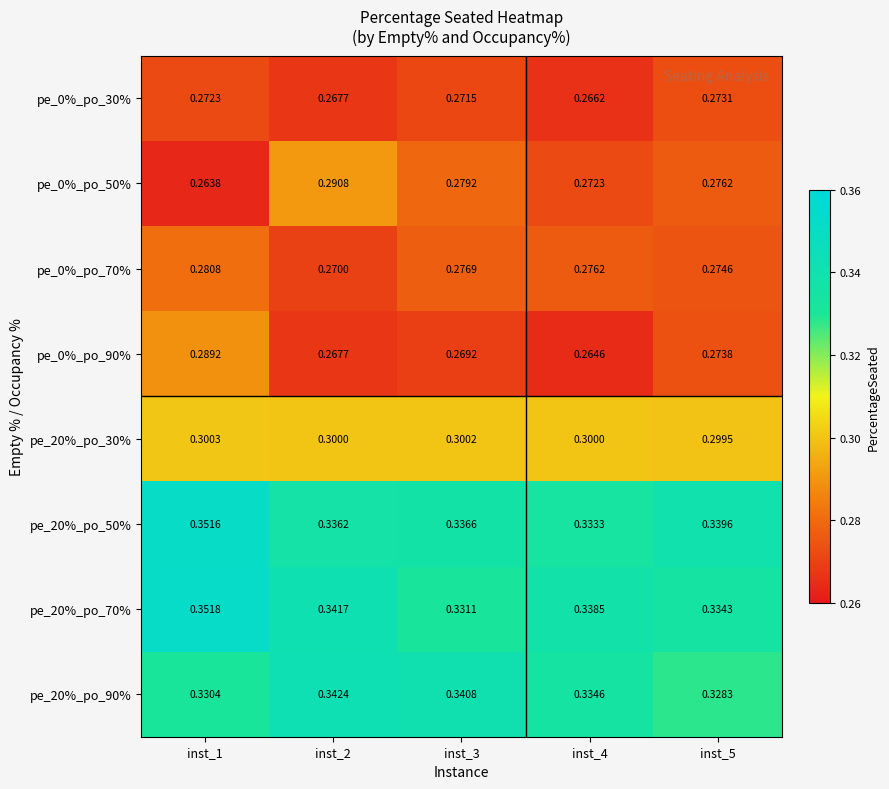

Is the value of pe_20%_po_50% at inst_3 greater than the value of pe_0%_po_50% at inst_1?

Yes